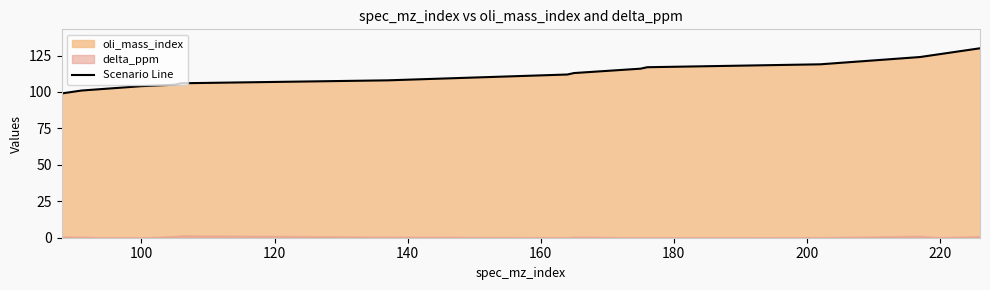

What is the minimum value for Scenario Line?

99